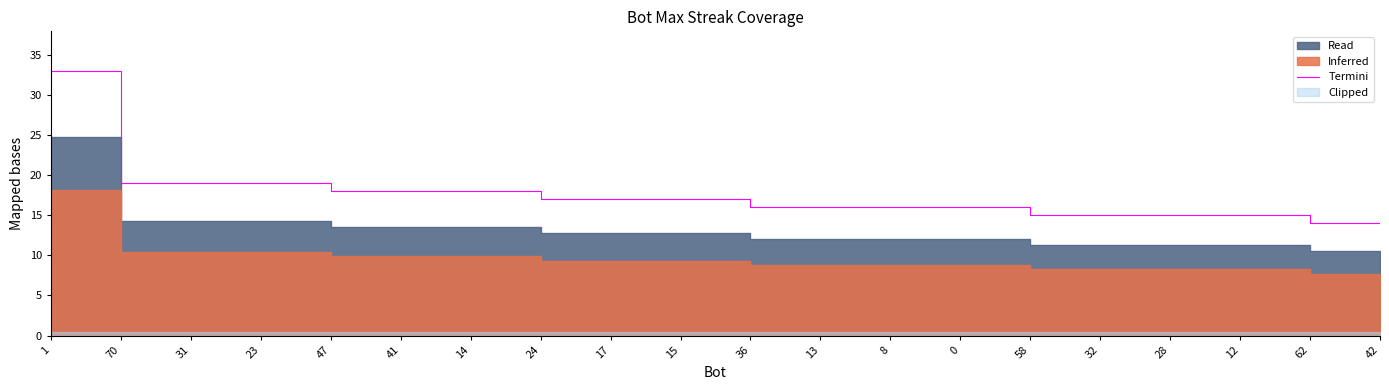

What is the sum of all values?

347